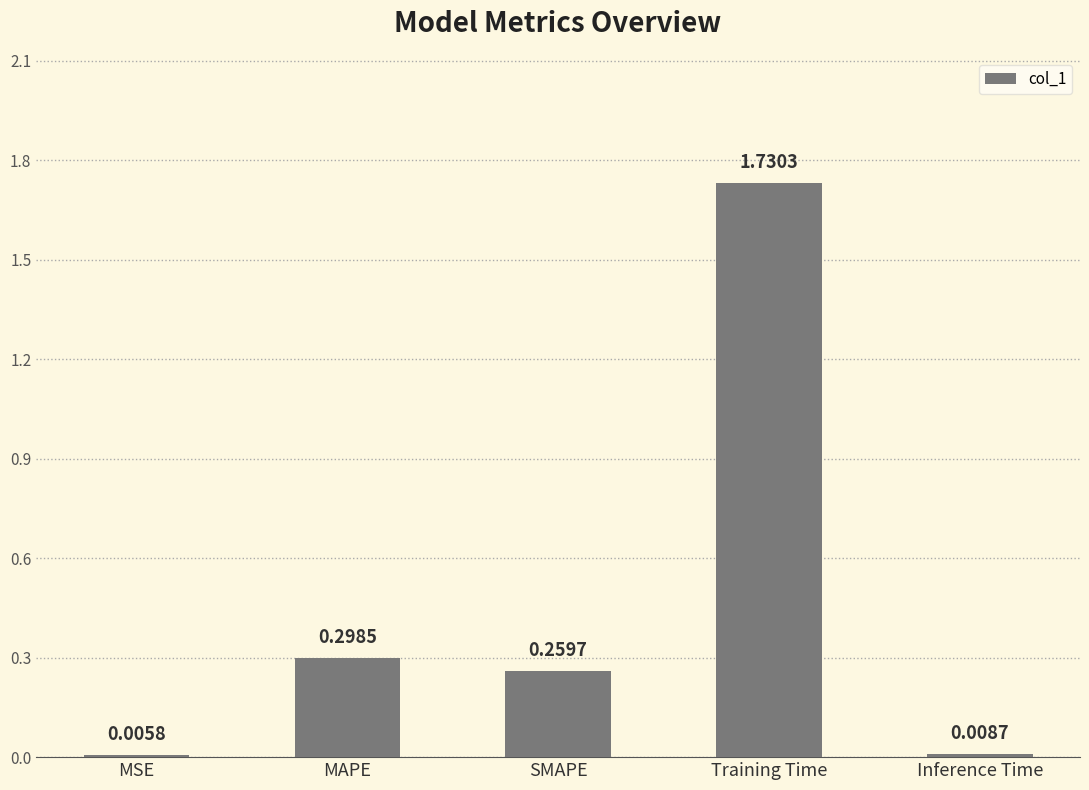

Which label corresponds to the largest value in the chart?

Training Time